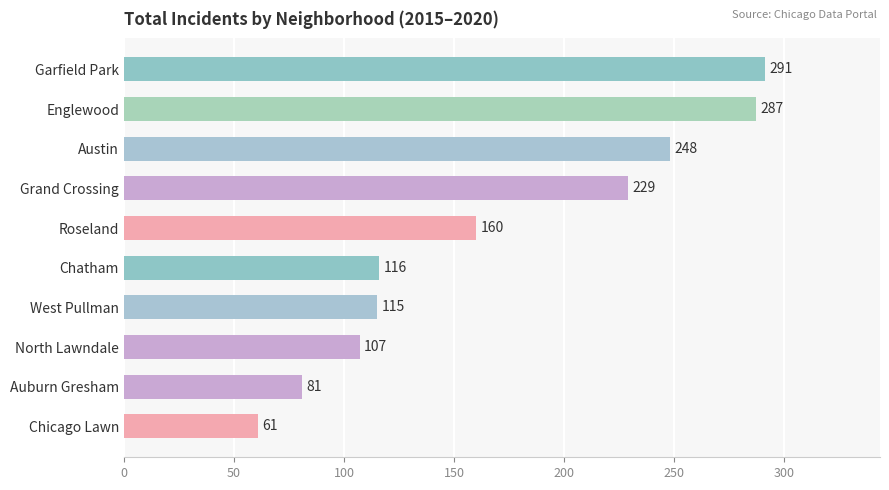

What is the smallest value displayed?

61